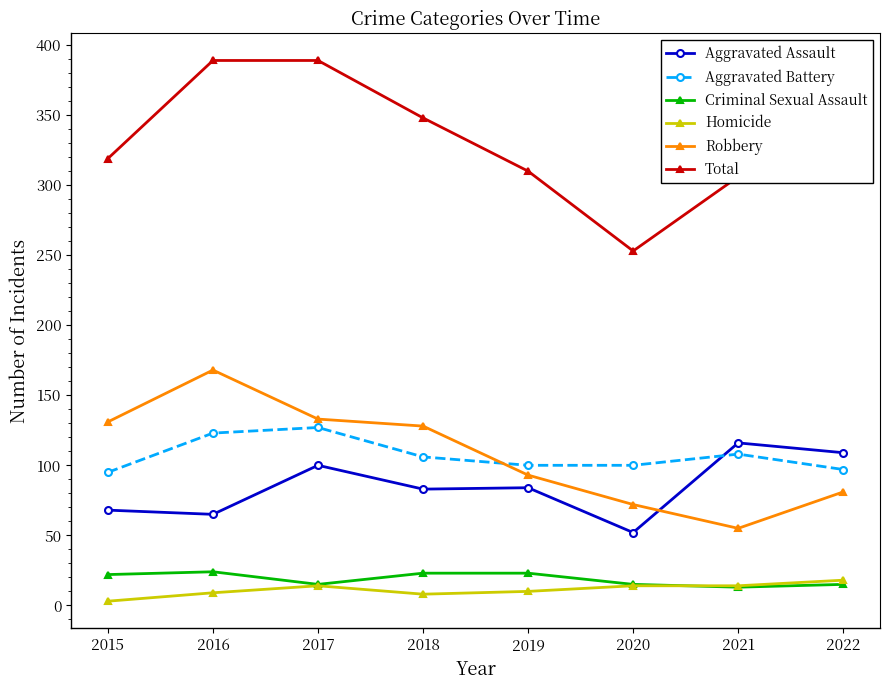

What is the difference between the highest and lowest values at 2022?

305